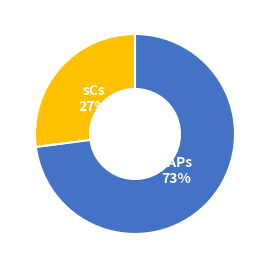

To the nearest percent, what is the average slice percentage?

50%